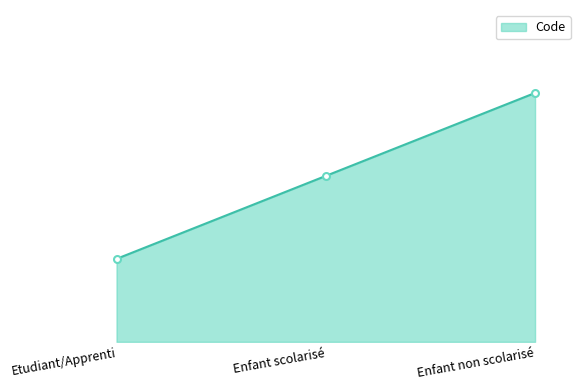

At which label is the value closest to 2?

Enfant scolarisé